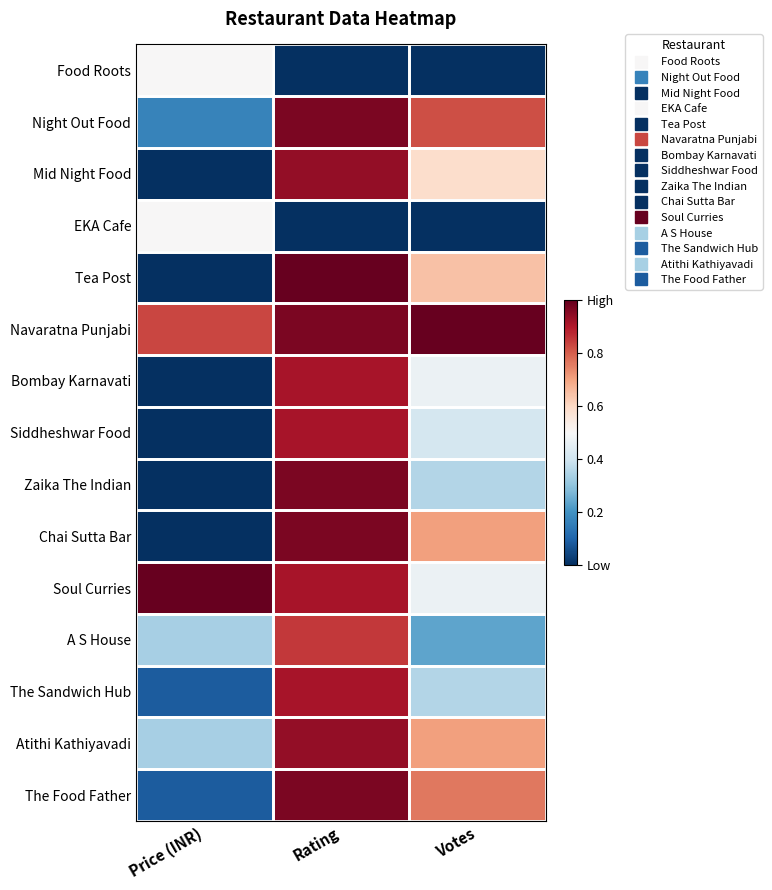

Which series has the largest range (max minus min)?

Tea Post